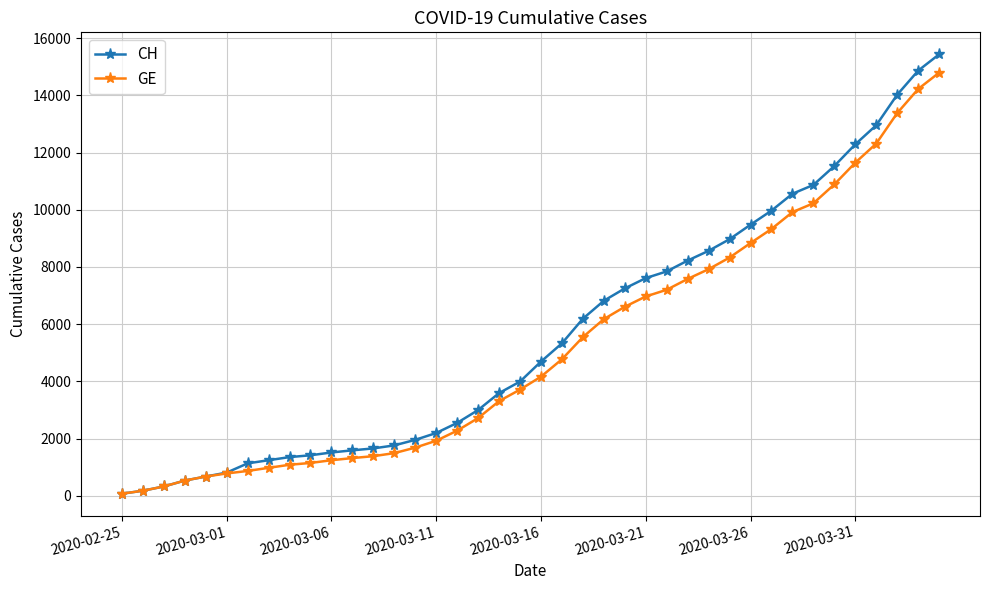

What are all the series names shown in the legend?

CH, GE